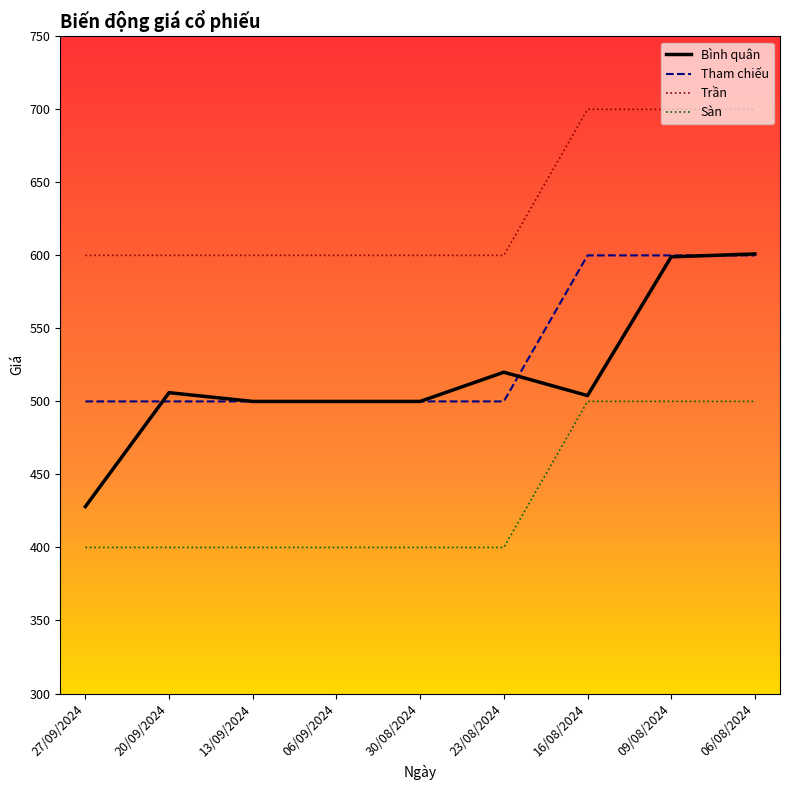

What is the average value of the Tham chiếu series?

533